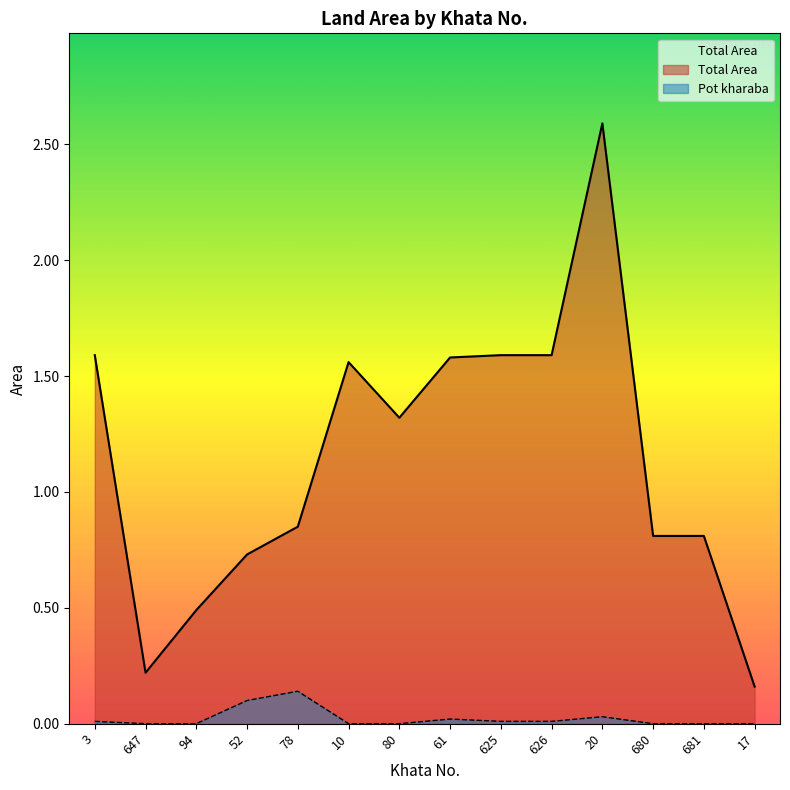

Where is Total Area nearest to the value 1?

78